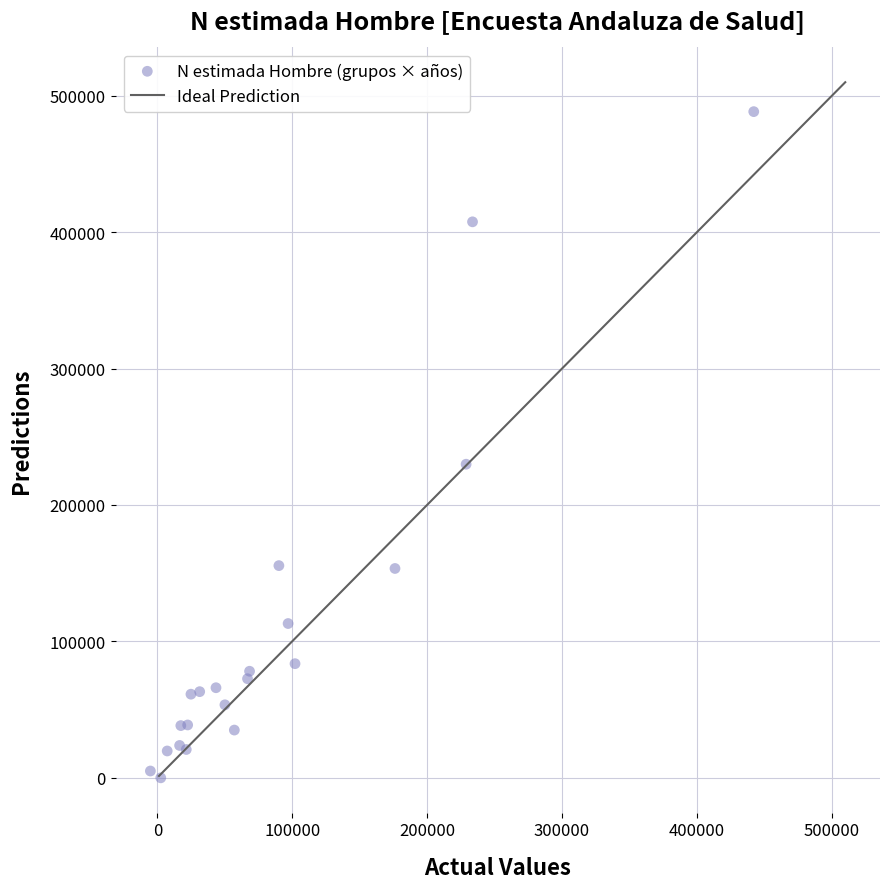

What Y value in the scatter plot is closest to 244143?

229853.2